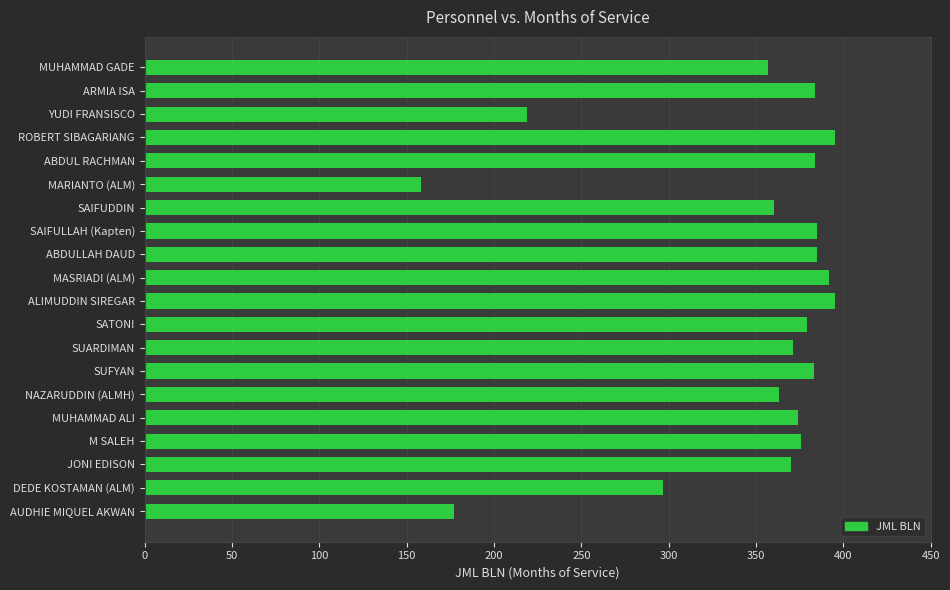

The chart shows a value of 297 at DEDE KOSTAMAN (ALM). True or false?

True